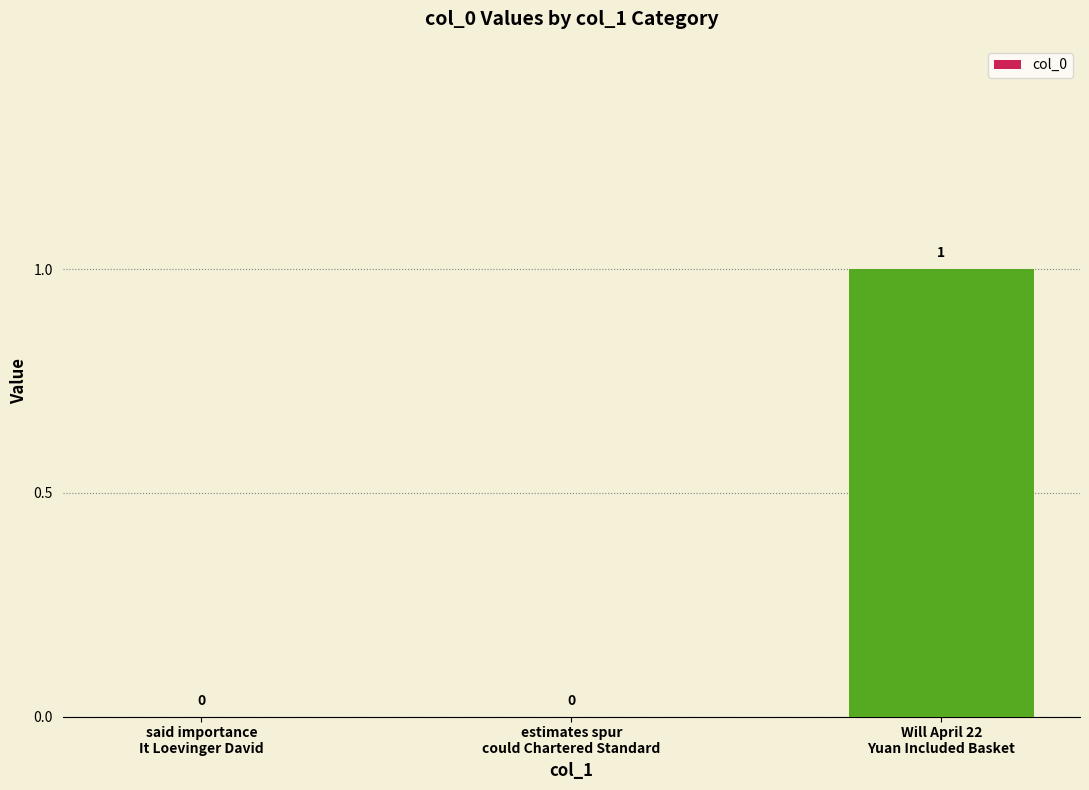

How many values are between 0 and 1?

3